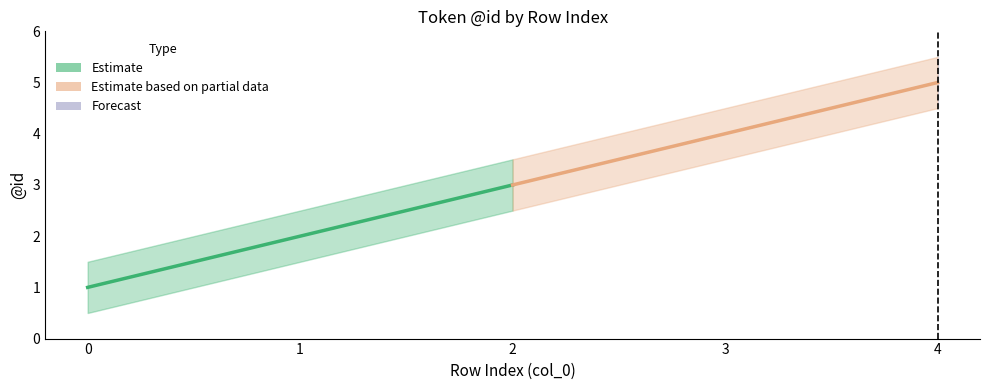

The Estimate series shows 4 at 2. True or false?

False